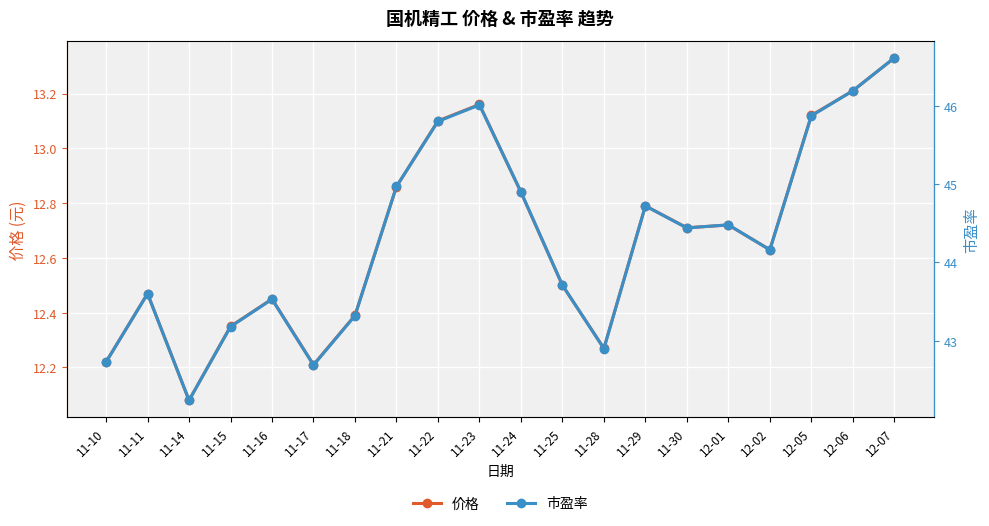

How many distinct data groups are displayed?

2